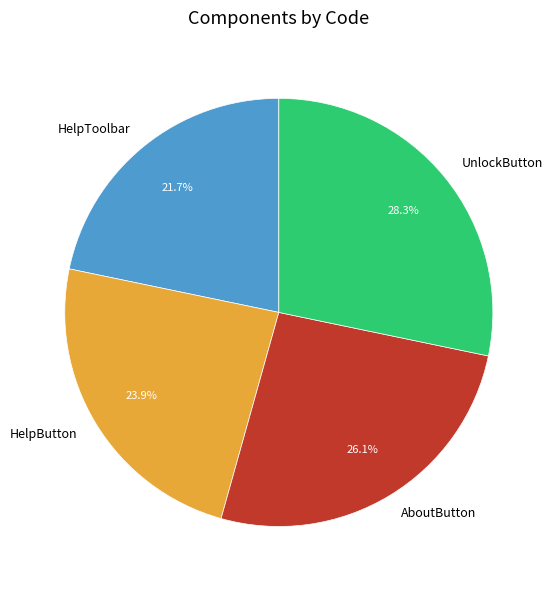

Is it true that HelpToolbar is 22% of the pie?

True